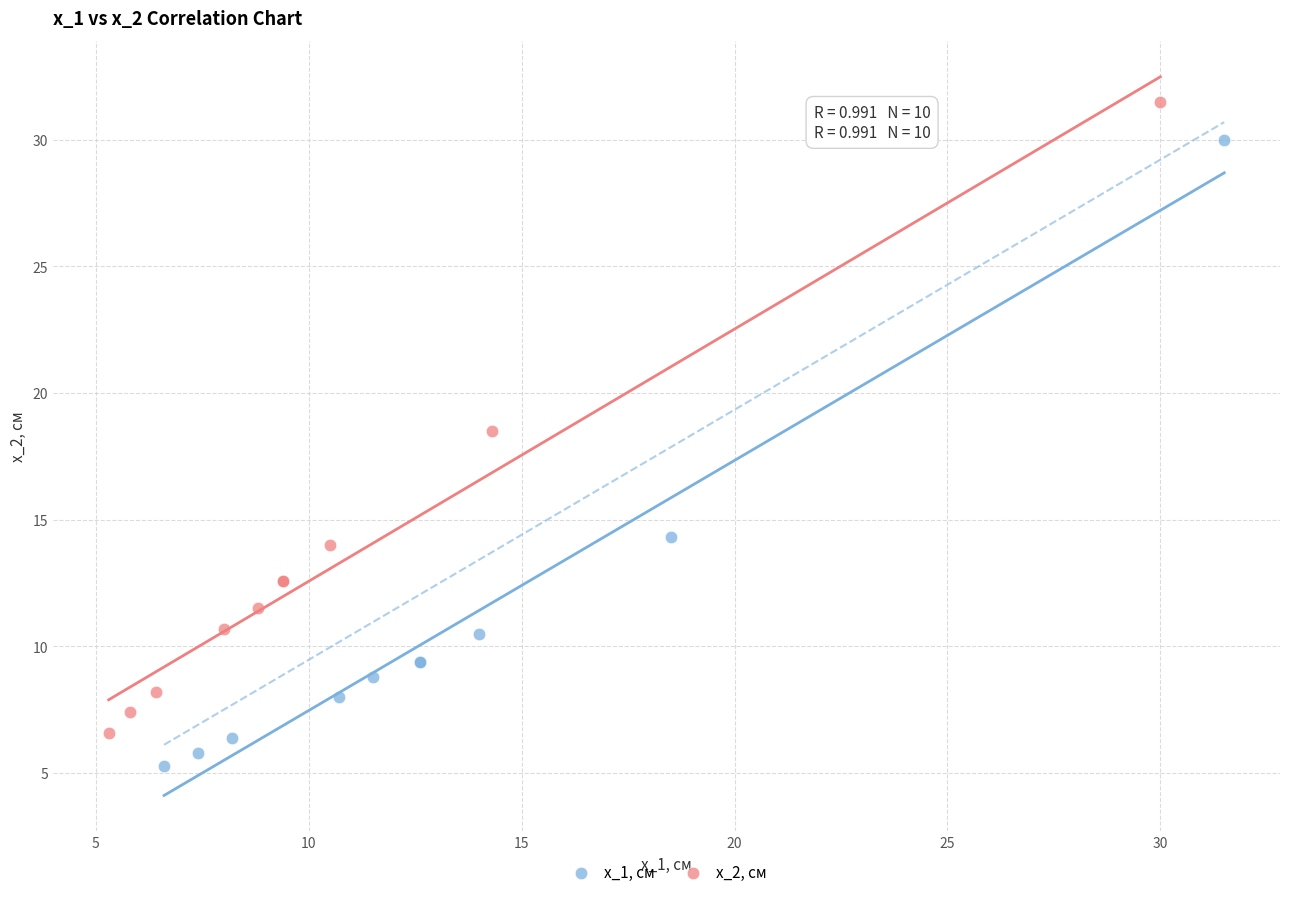

Which series has the largest Y range (max minus min)?

x_2, см